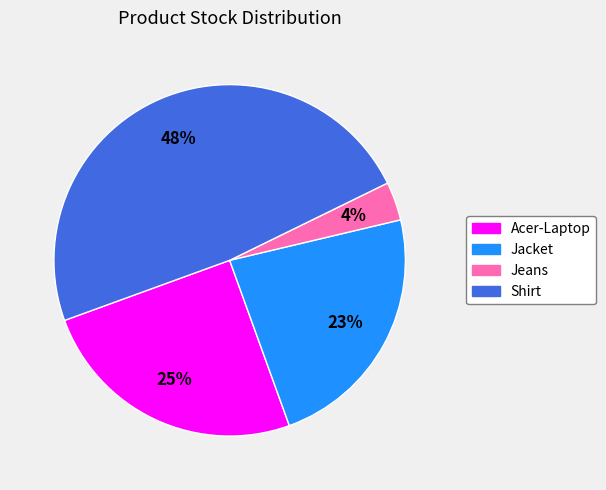

Between Shirt and Jeans, which is larger?

Shirt